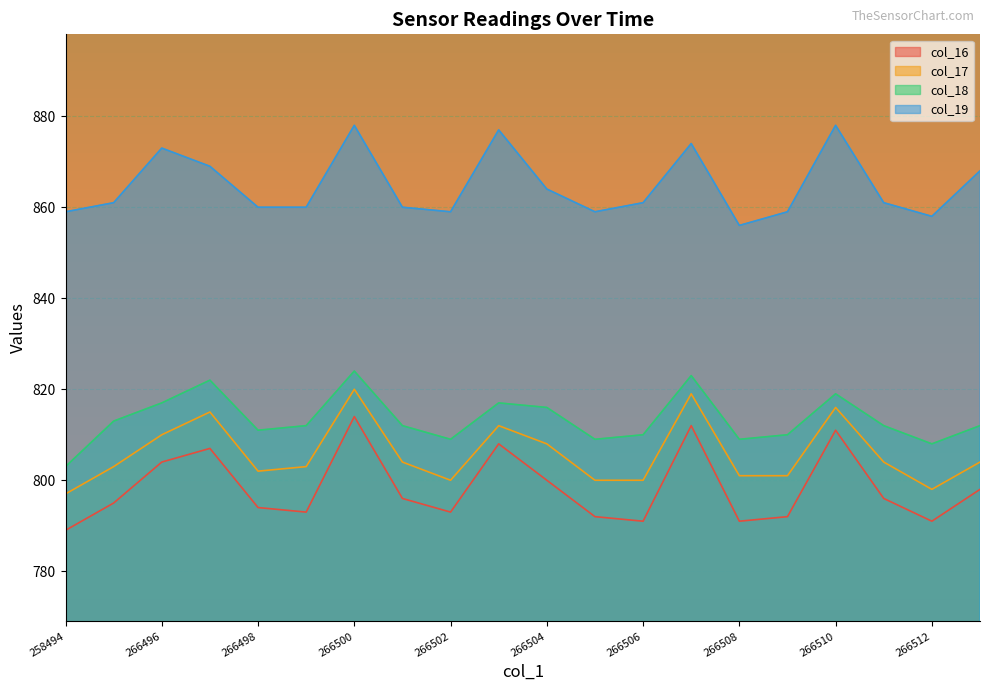

In col_16, how many points are higher than both neighbors (excluding endpoints)?

5